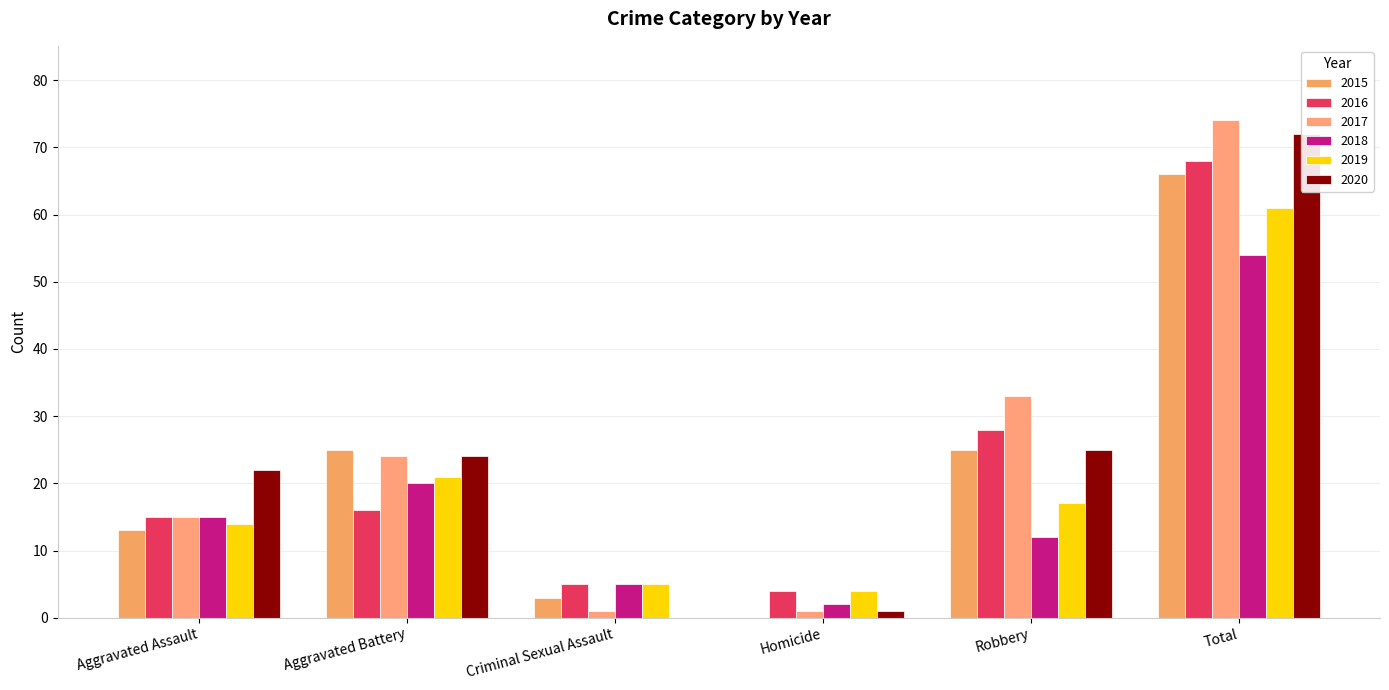

Which series has the largest range (max minus min)?

2017